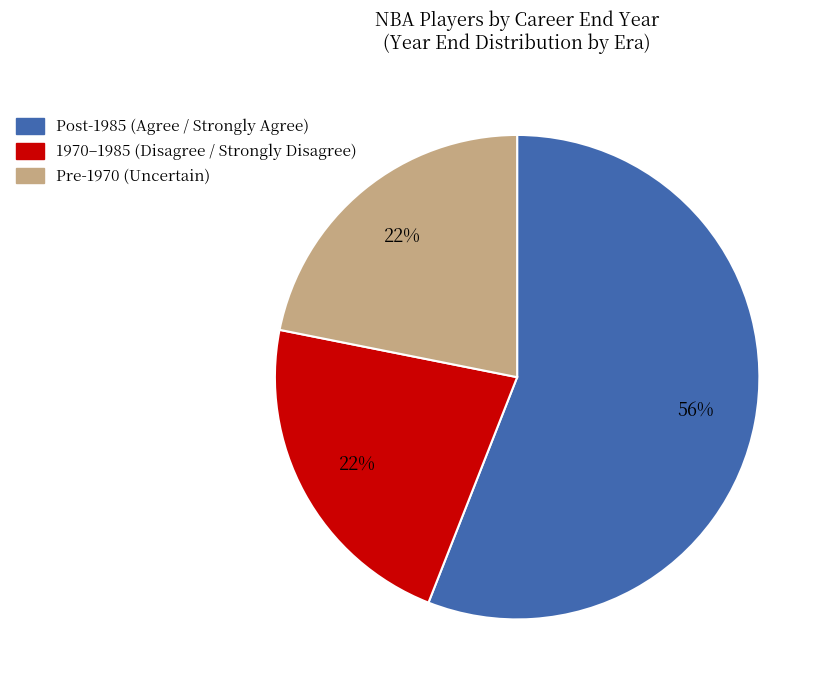

To the nearest percent, what percentage of the pie is Pre-1970 (Uncertain)?

22%